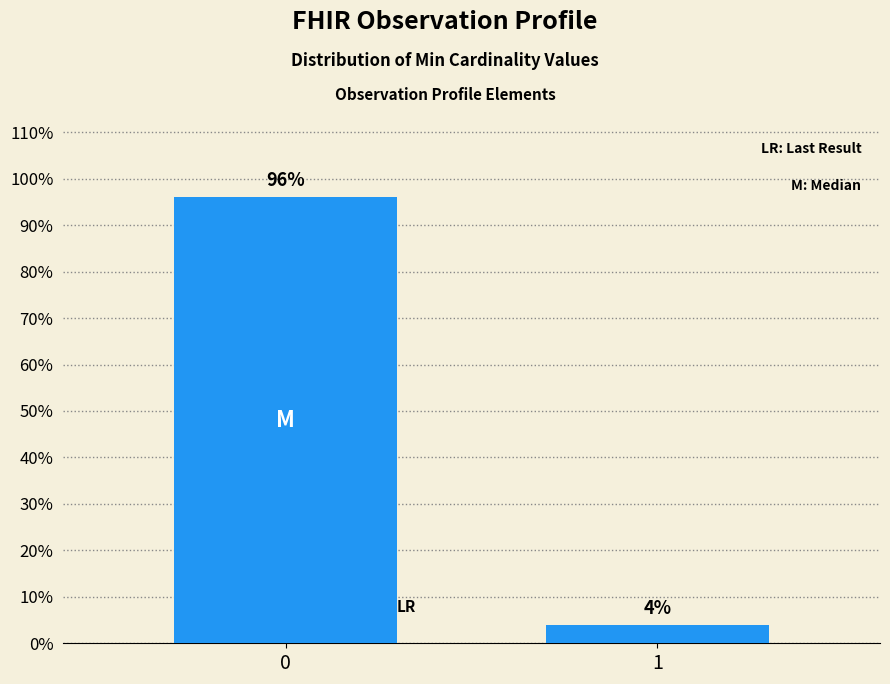

Reading right to left, list all the values displayed in this chart.

4	96